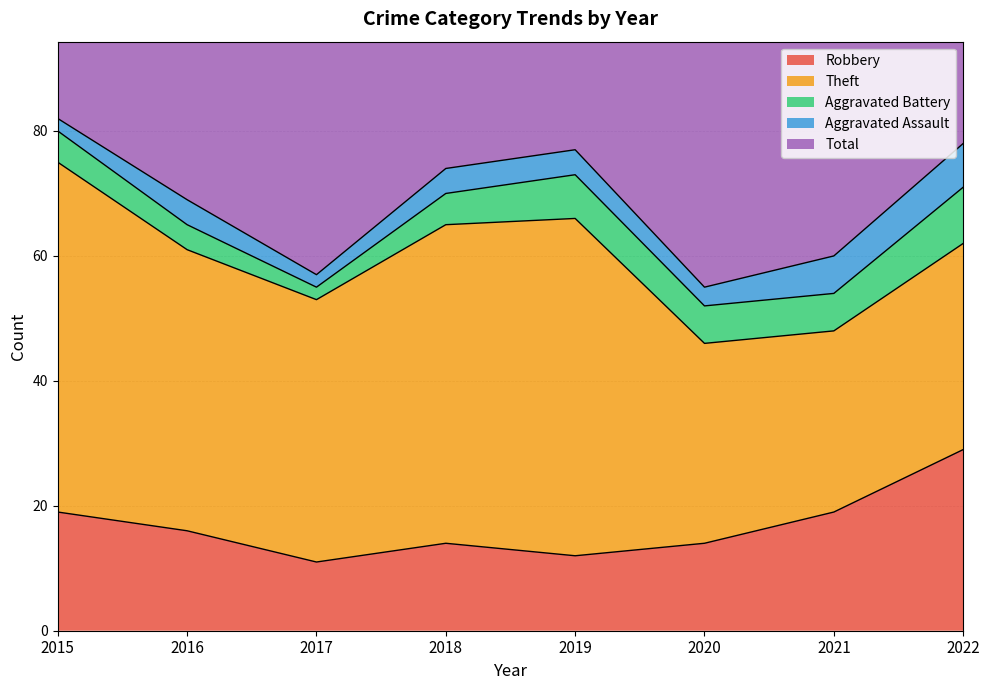

True or false: Robbery and Aggravated Battery intersect in this chart.

False